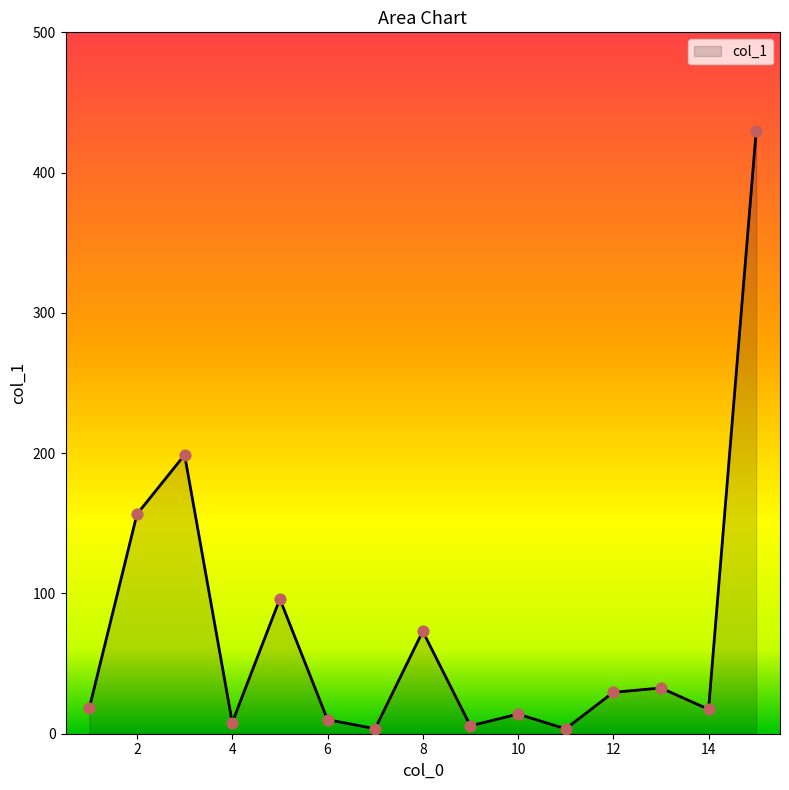

What is the greatest value displayed?

429.6